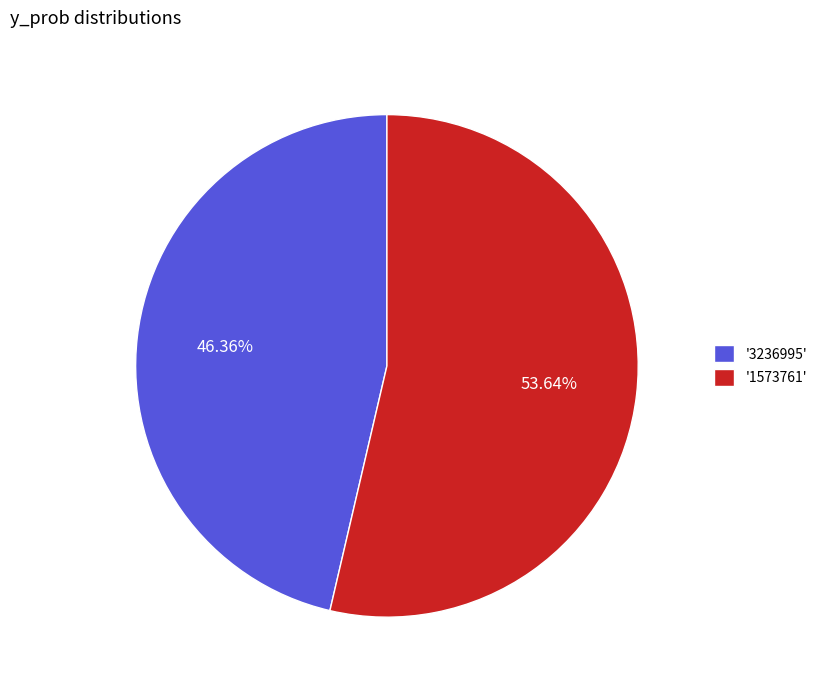

Is there a majority slice in this chart?

Yes